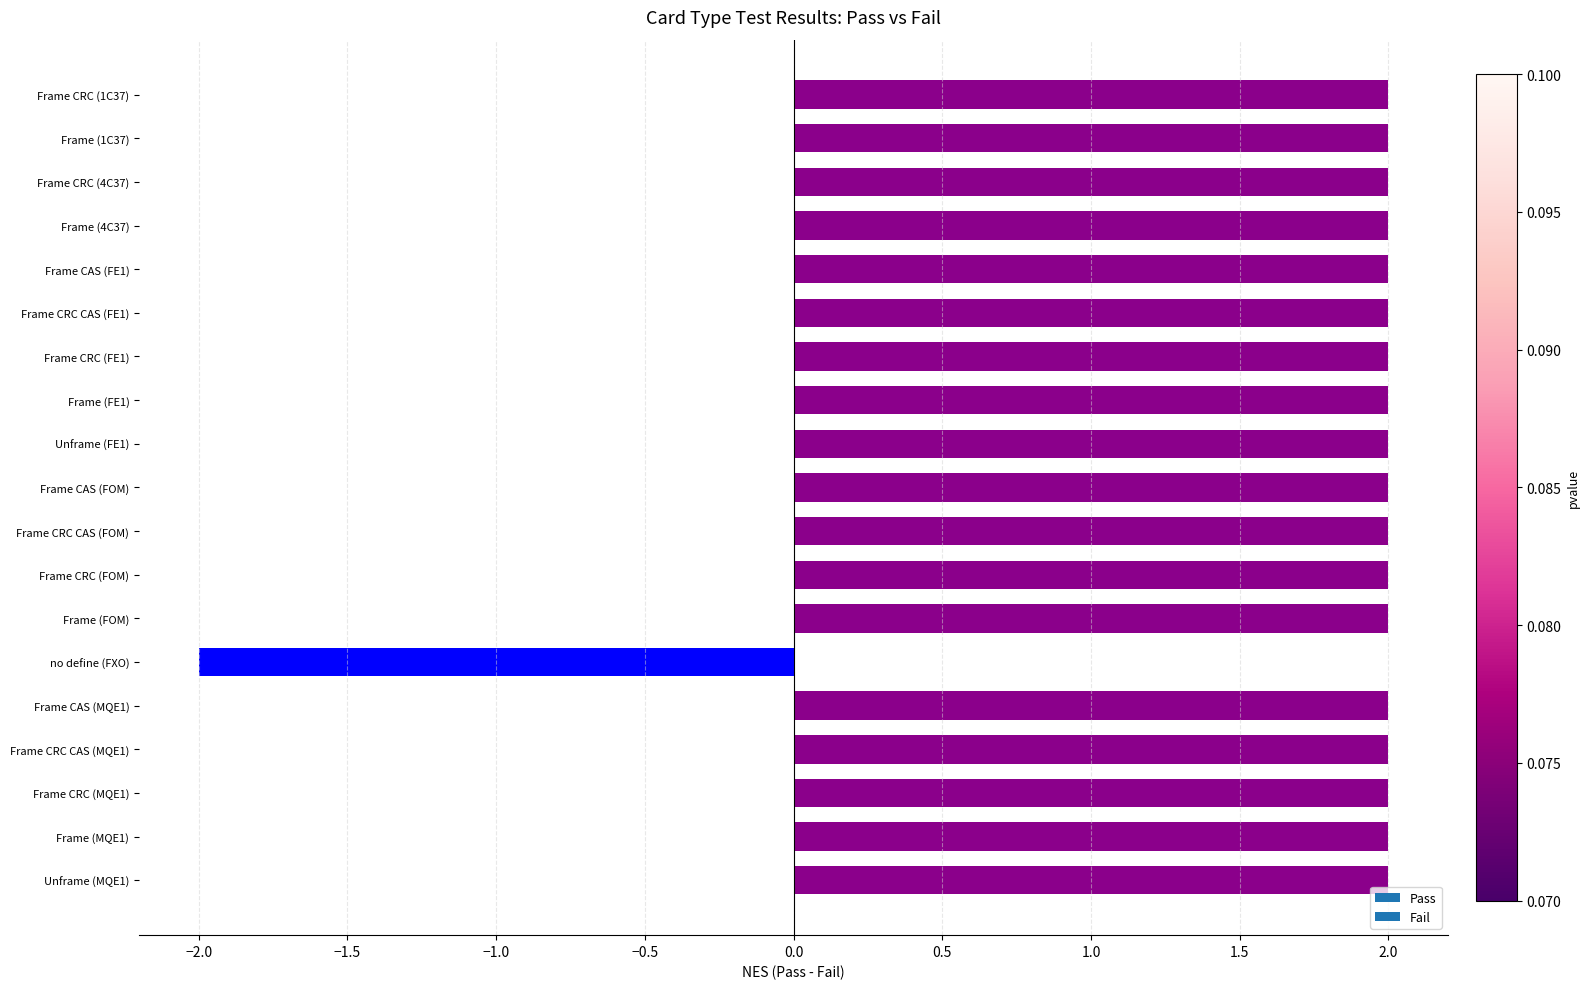

Read the value at Unframe (FE1).

2